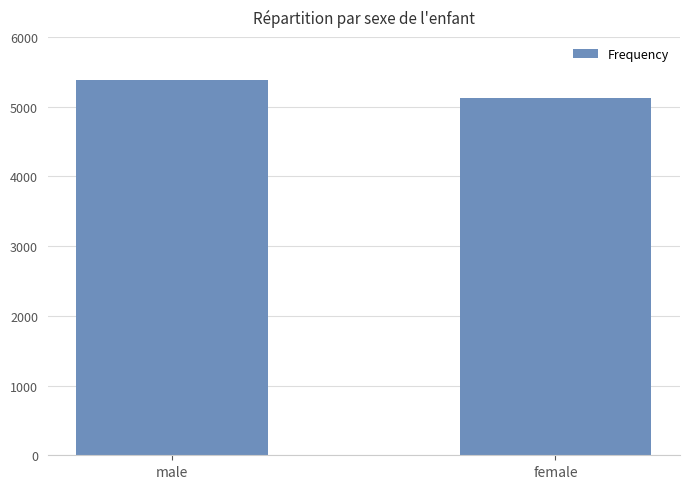

How many categories are shown in the chart?

2